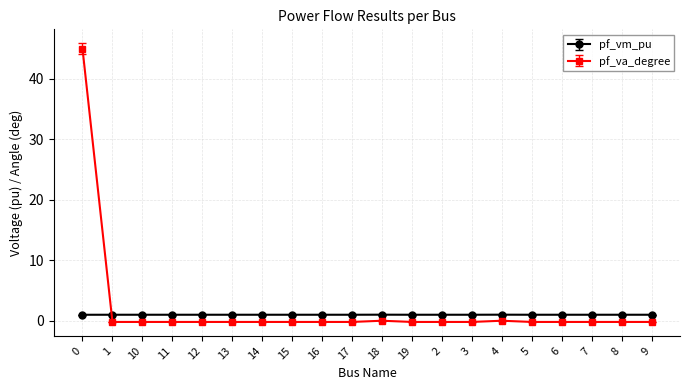

Is the value of pf_va_degree at 16 greater than the value of pf_vm_pu at 6?

No